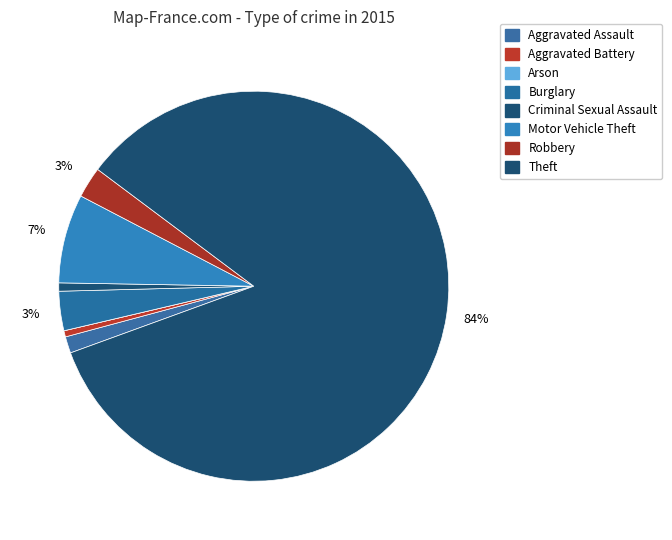

Which category has the biggest portion of the pie?

Theft